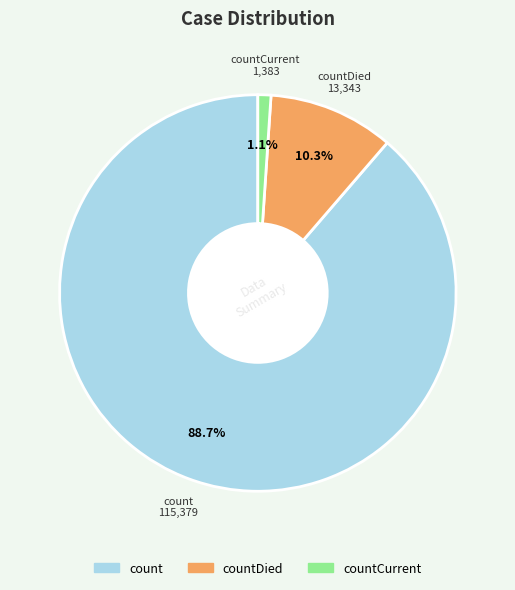

Is there a majority slice in this chart?

Yes